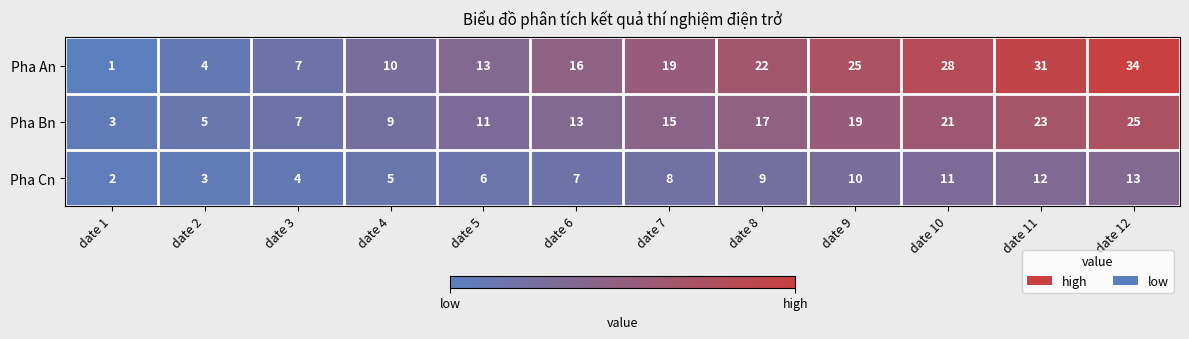

What is the total value across all series at date 7?

42